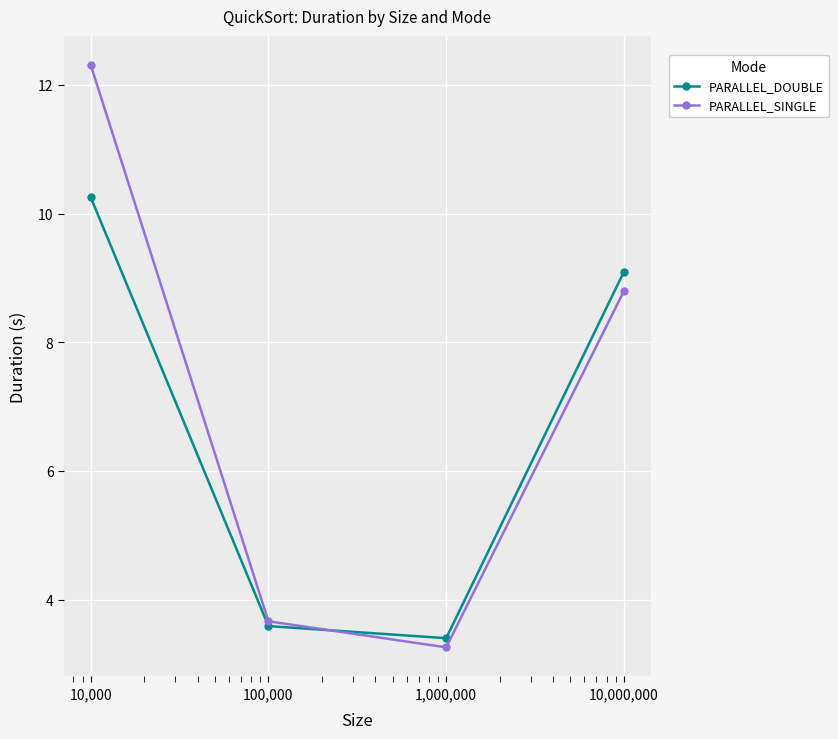

What are all the series names shown in the legend?

PARALLEL_DOUBLE, PARALLEL_SINGLE